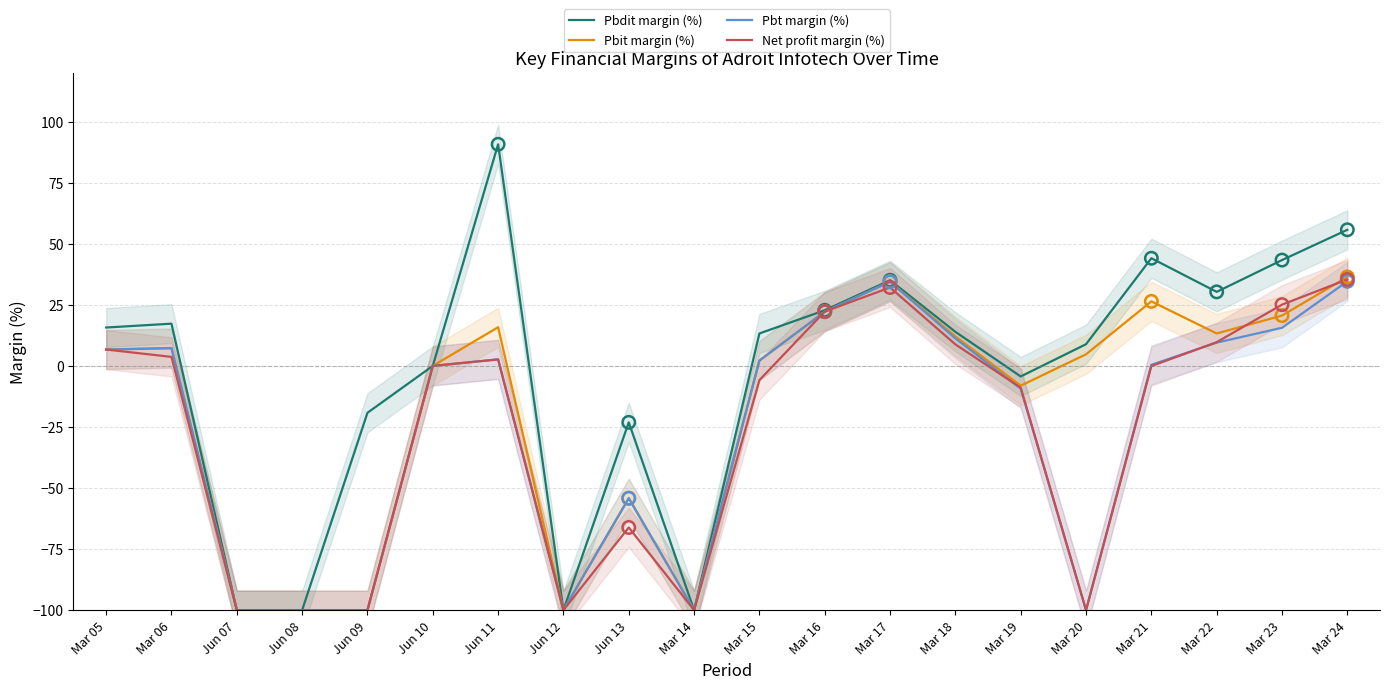

What are all the series names shown in the legend?

Pbdit margin (%), Pbit margin (%), Pbt margin (%), Net profit margin (%)